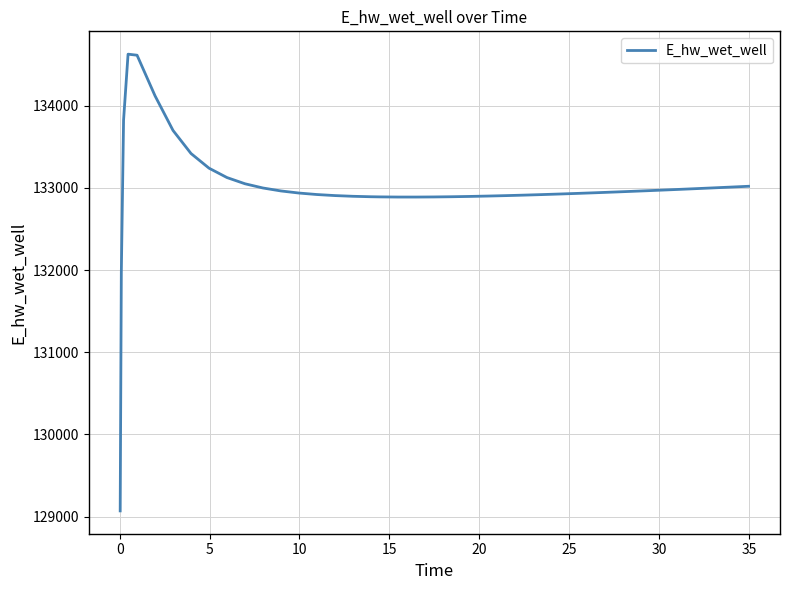

Is this an area chart (filled region under the line)?

No